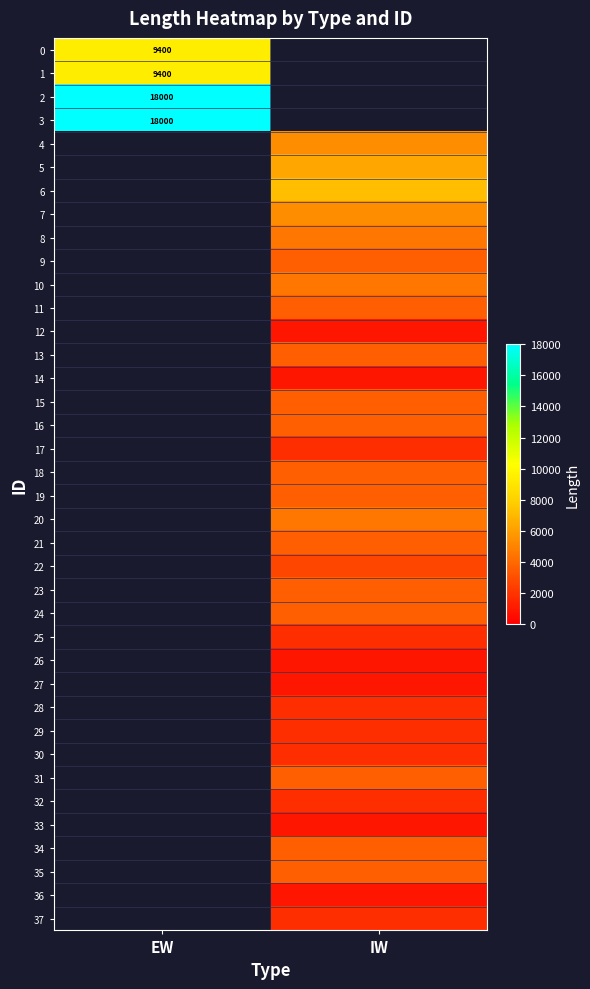

Between IW and EW, which is larger?

EW